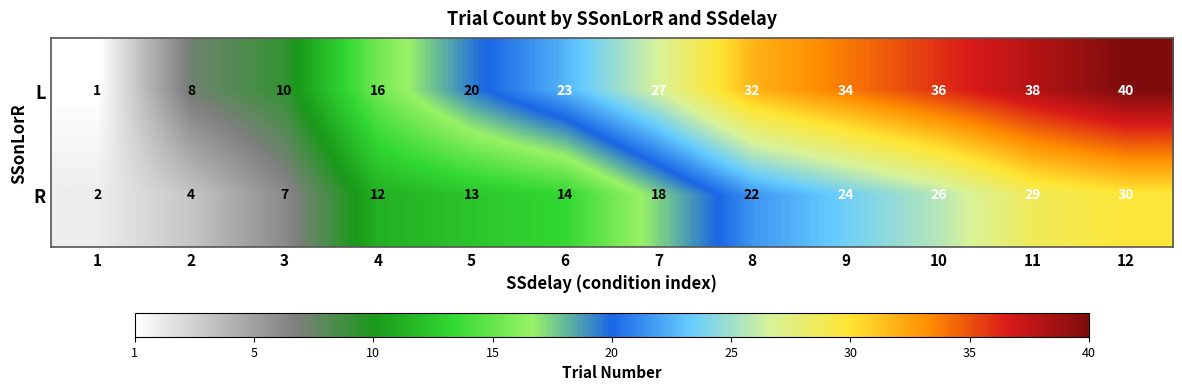

Where is R nearest to the value 16?

6